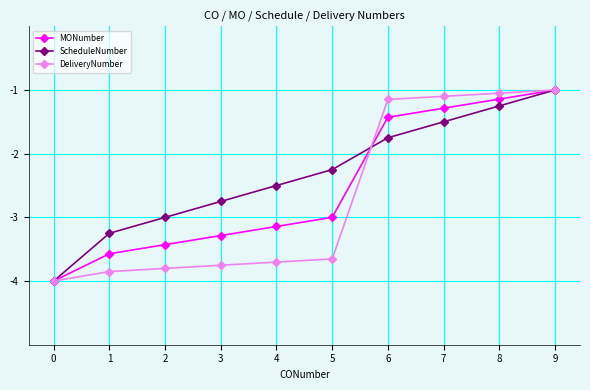

How many lines are shown in the chart?

3